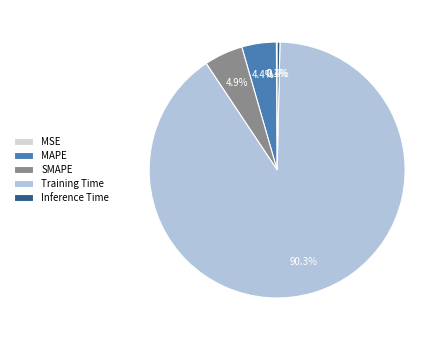

What portion of the pie excludes Inference Time?

99.6%